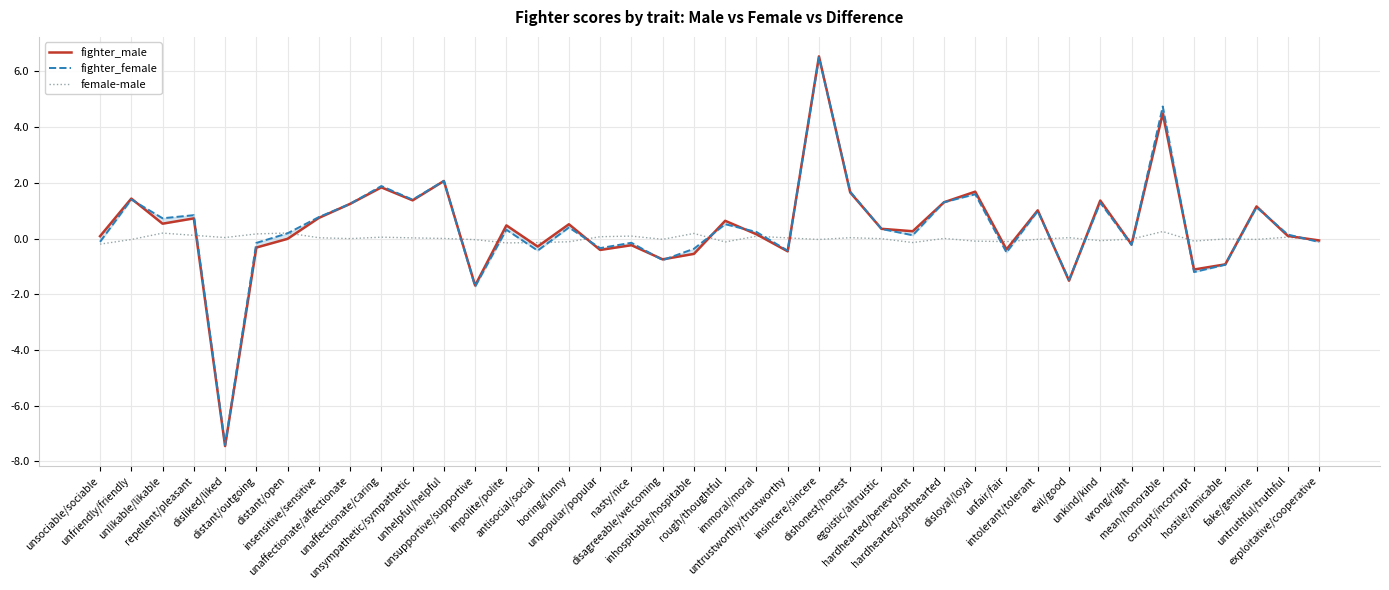

How many lines are shown in the chart?

3